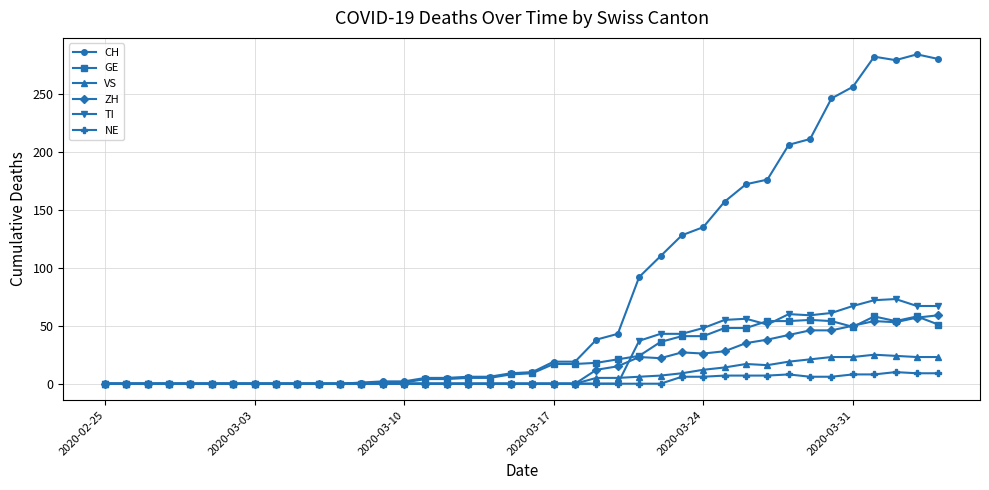

How many lines are shown in the chart?

6